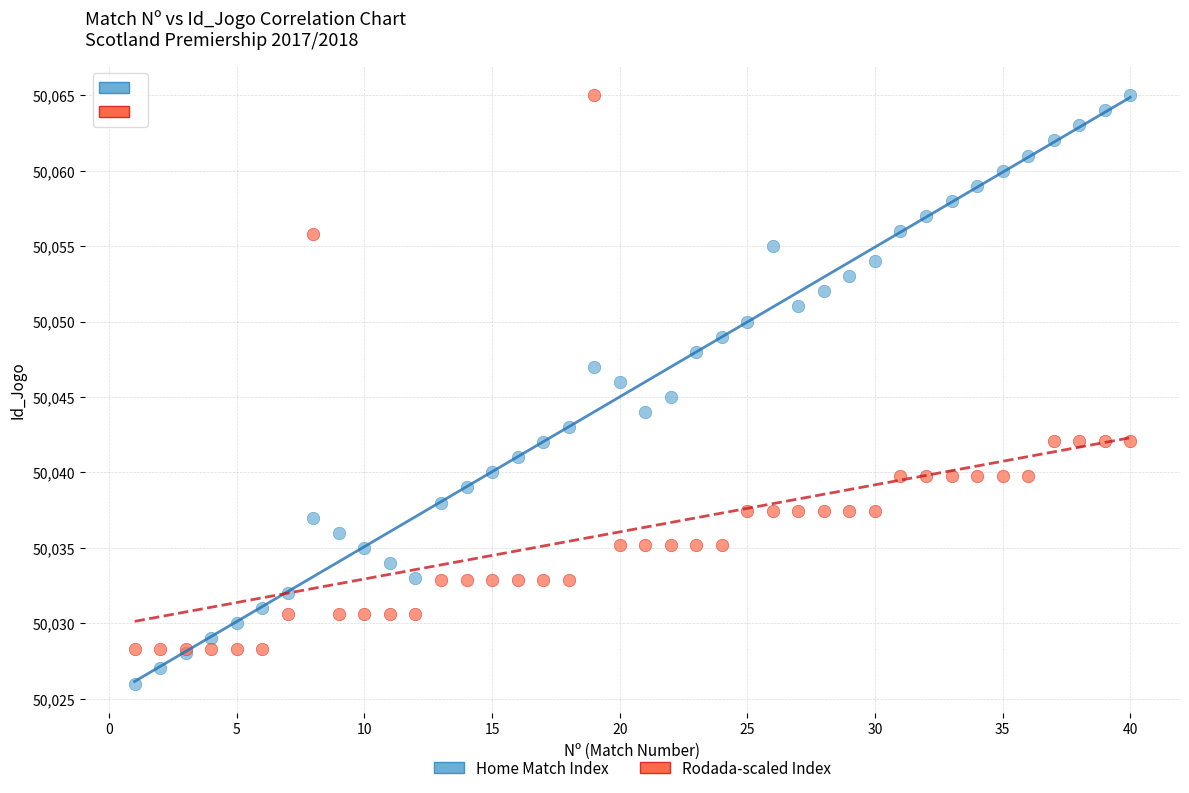

Which series has the widest spread of Y values?

Home Match Index